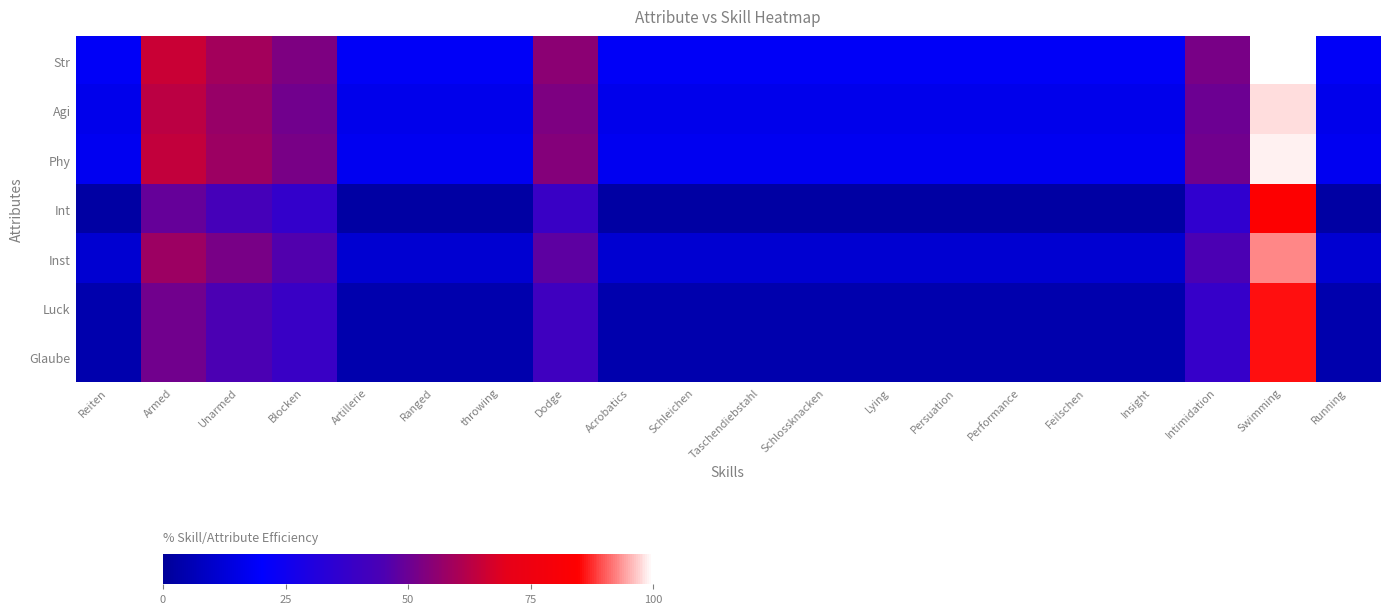

What is the maximum value shown in the chart?

100.0